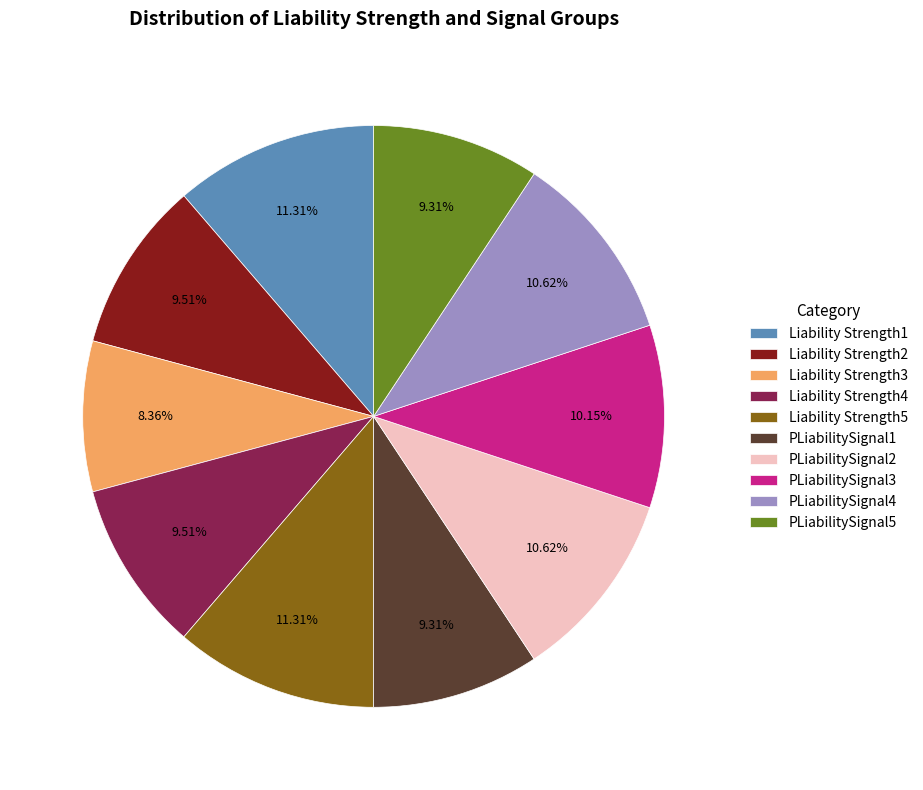

Is there a majority slice in this chart?

No